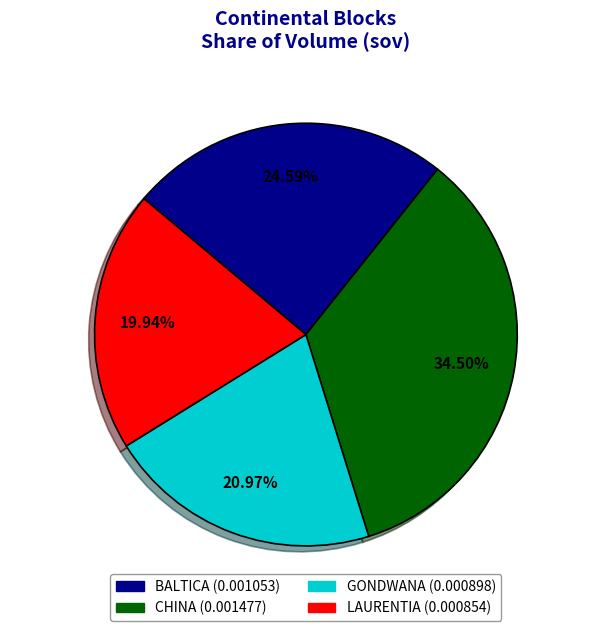

What percentage is NOT represented by CHINA?

65.5%